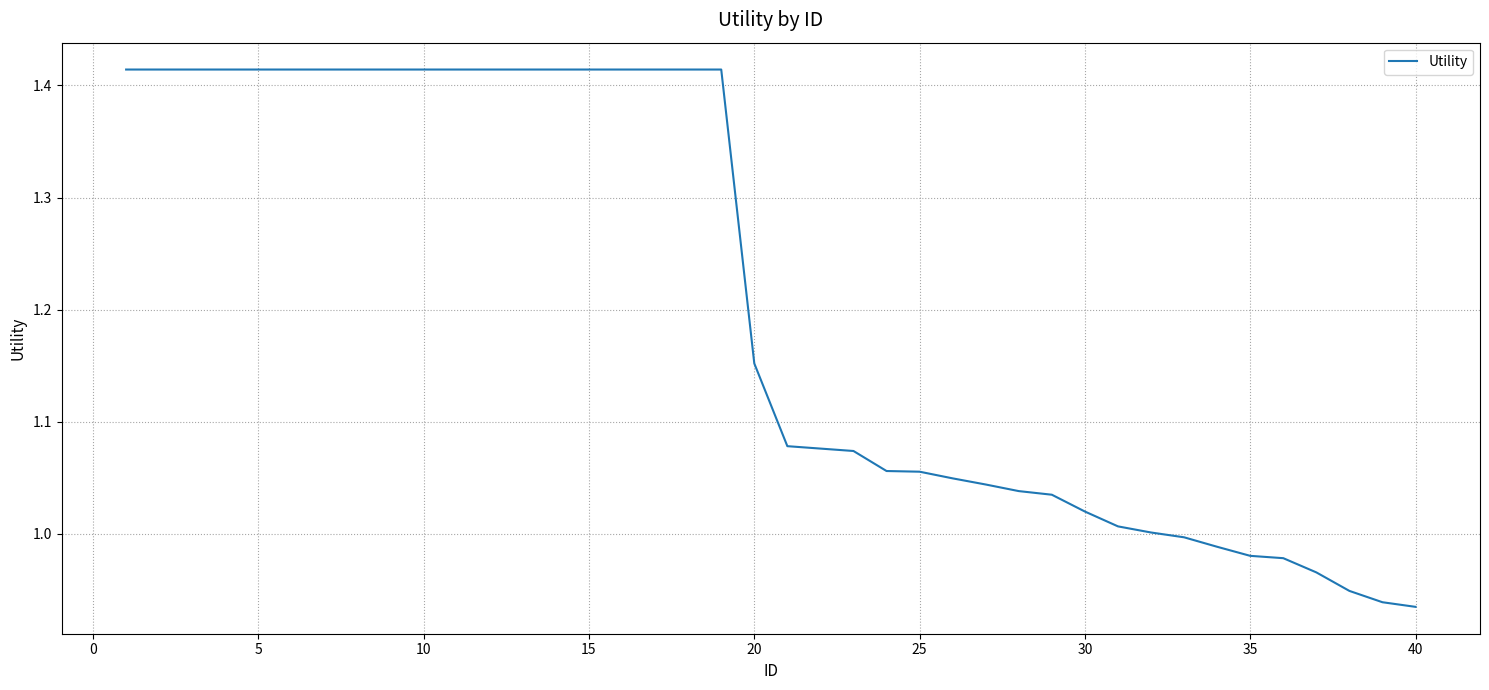

What is the difference between the maximum and minimum values?

0.5